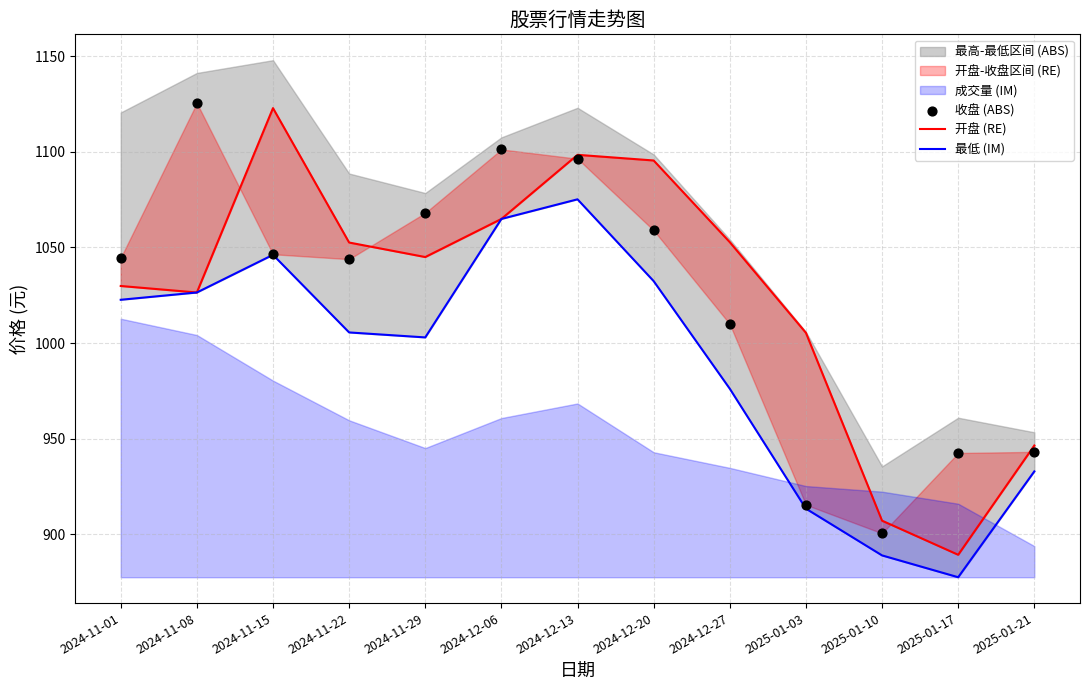

Which series reaches the minimum Y coordinate?

最低 (IM)